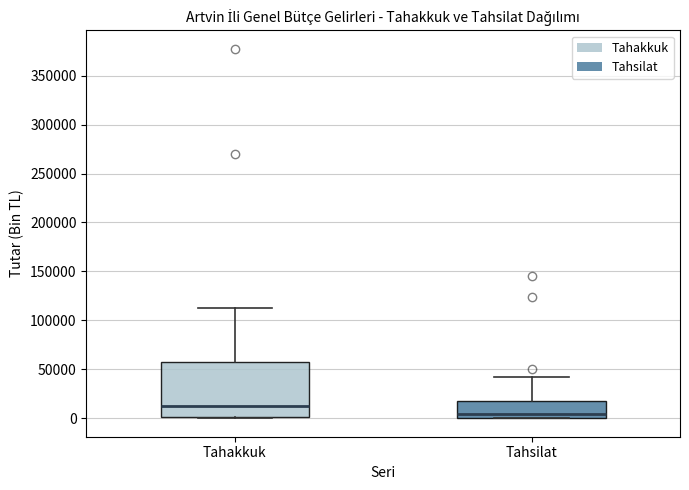

Where does the median line of the box for Tahakkuk sit on the y-axis? The values are not printed on the chart, so give them approximately, as read against the axis.

10000